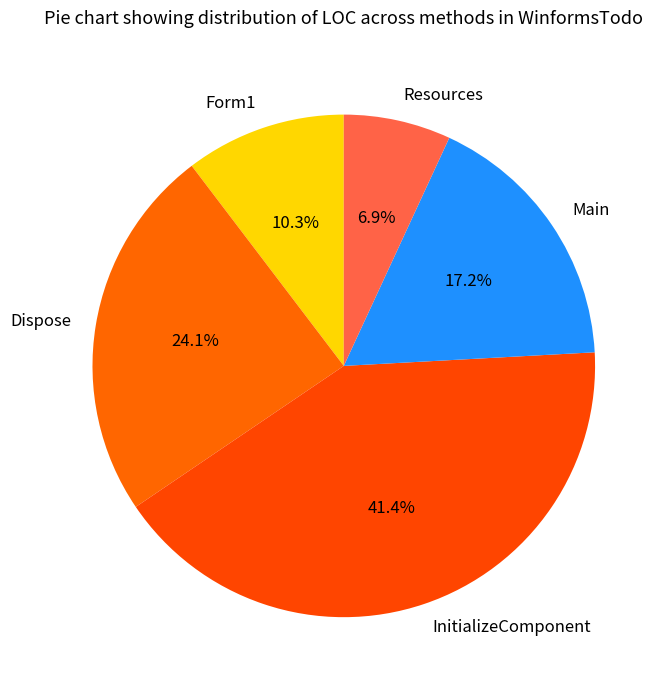

Does any single category account for the majority?

No